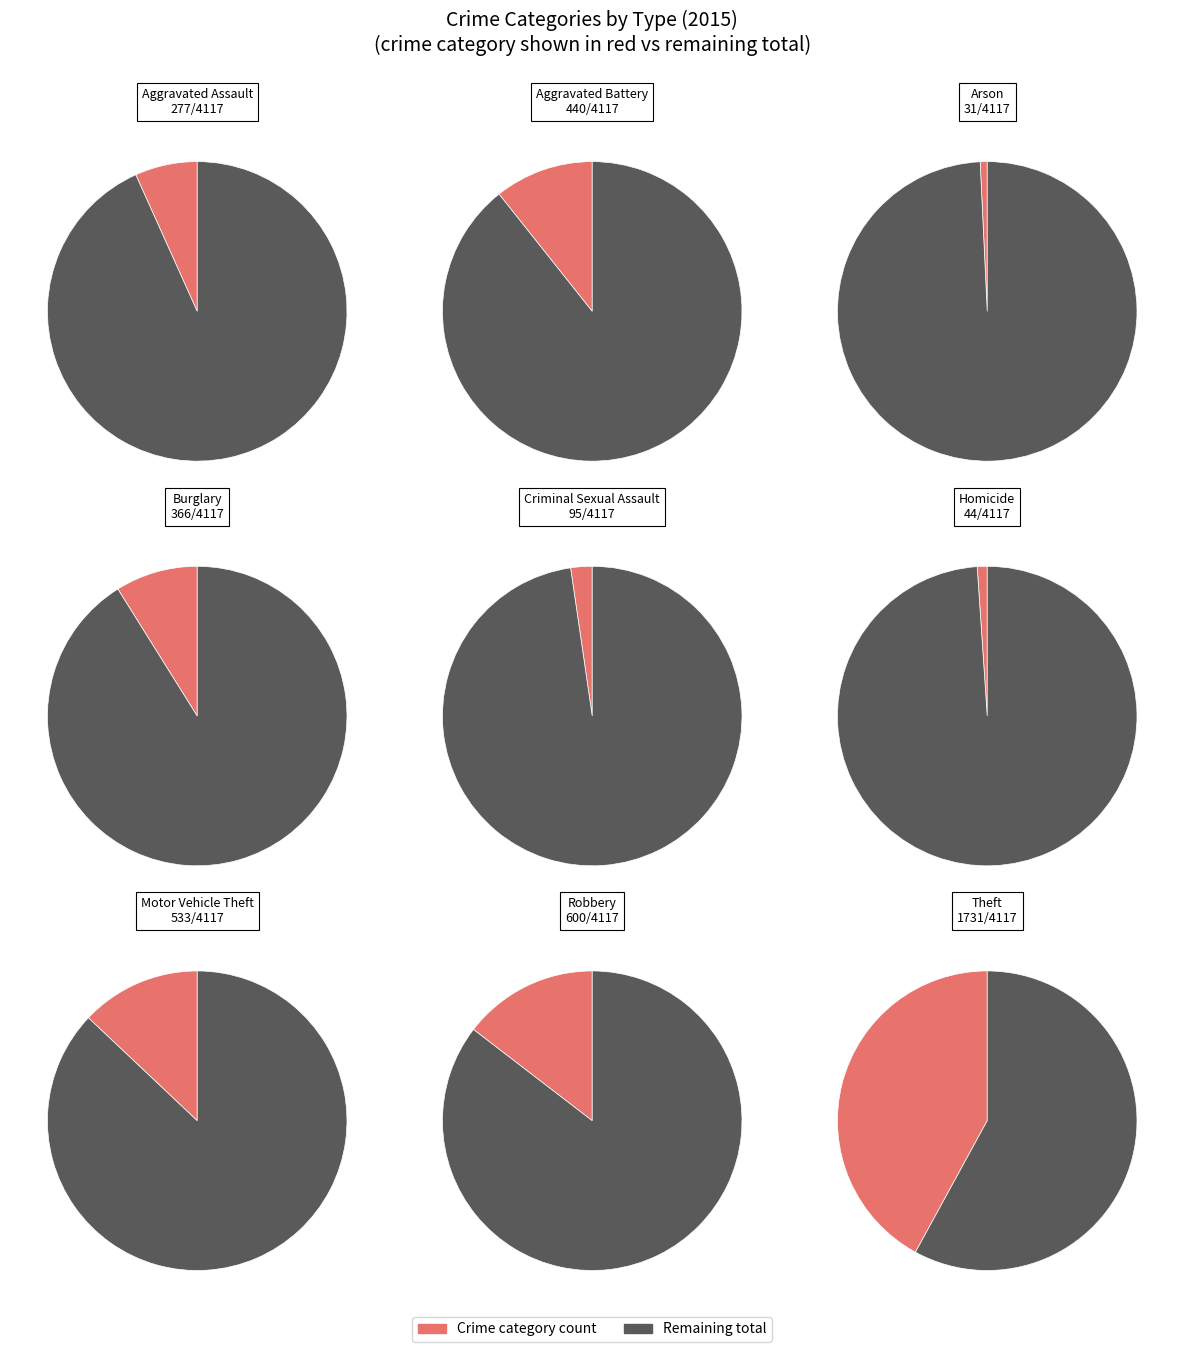

How many slices are in this pie chart?

9